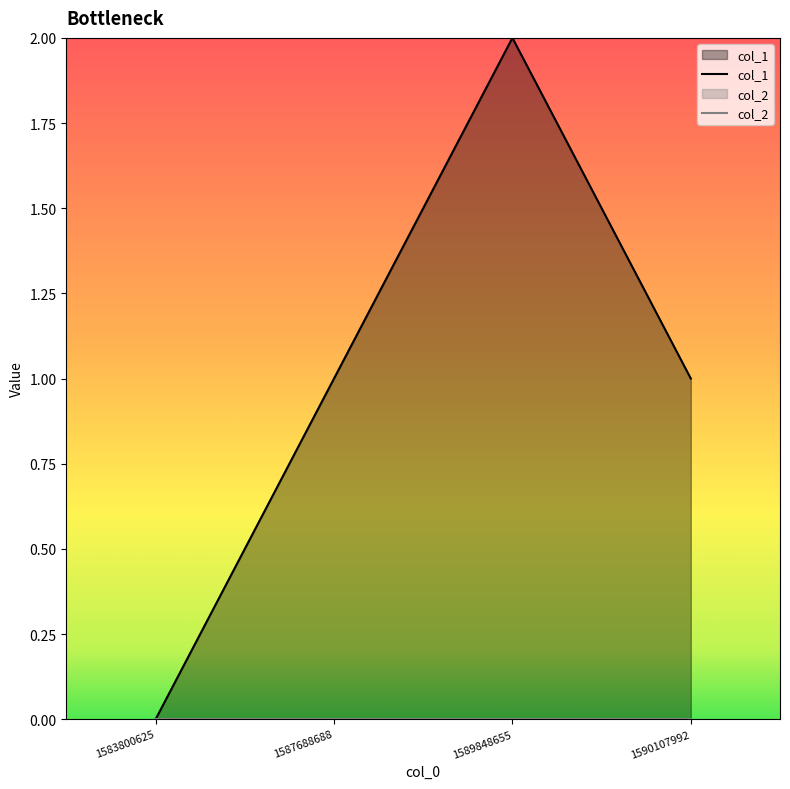

Reading left to right, what are all the values shown in this chart?

1583800625=0	1587688688=1	1589848655=2	1590107992=1